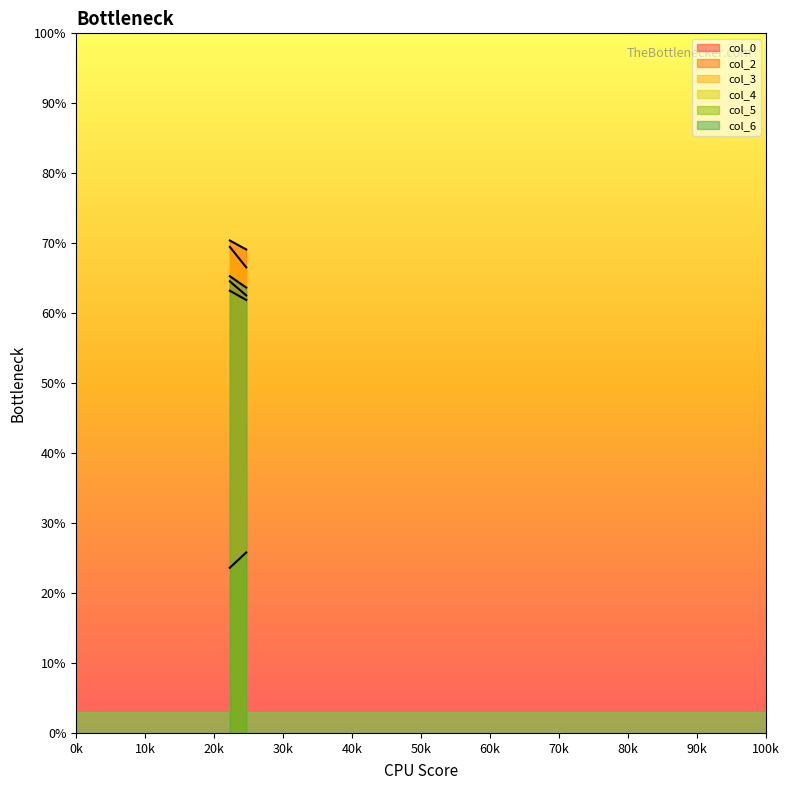

What is the minimum value shown in the chart?

23.7